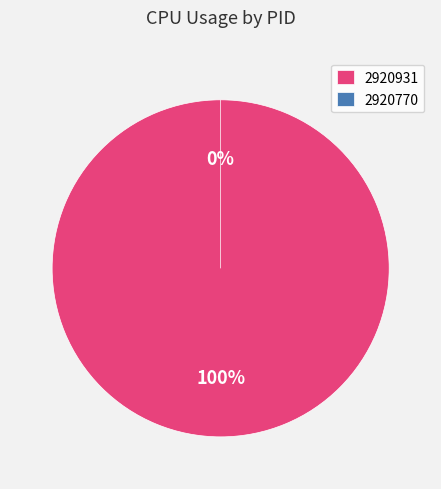

Does 2920931 account for over 50% of the chart?

Yes